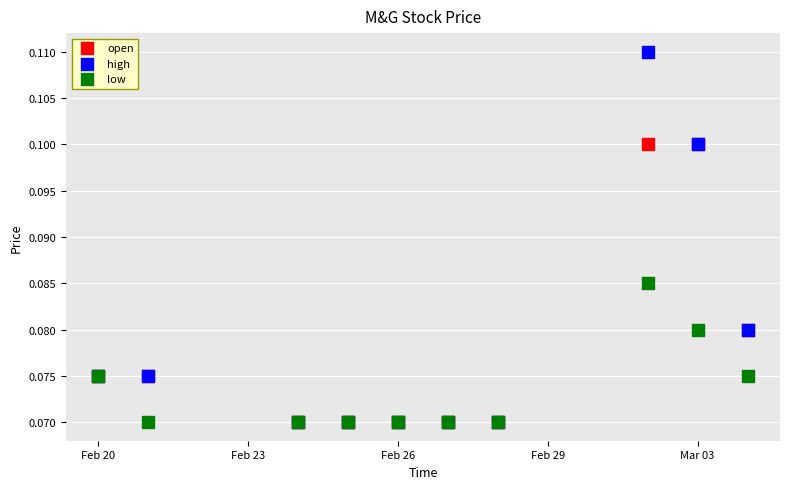

Which series has the widest spread of Y values?

high